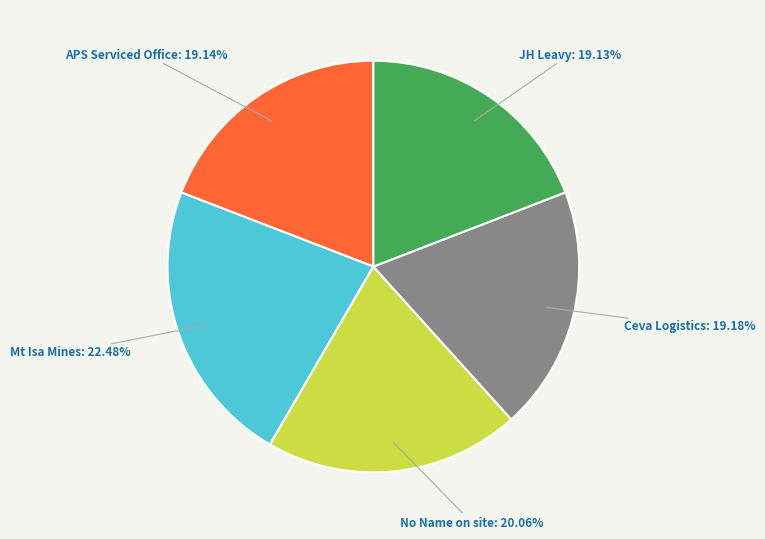

To the nearest percent, what is the difference between the largest and smallest slice percentages?

3%